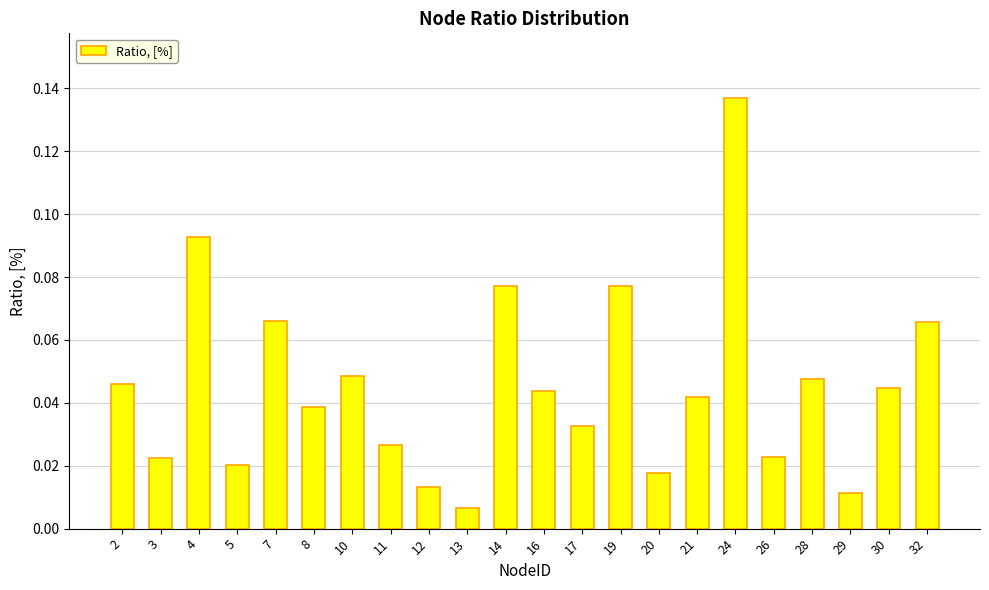

What is the sum of all values?

1.0